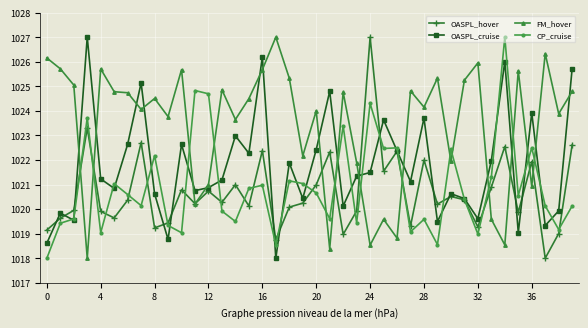

What is the highest value of the FM_hover series?

1027.0